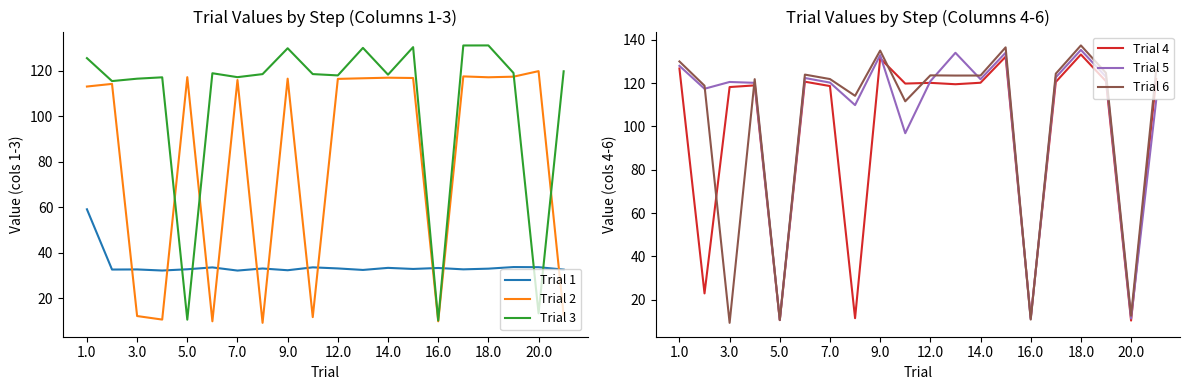

True or false: Trial 2 has a value of 176.3 at 12.0.

False